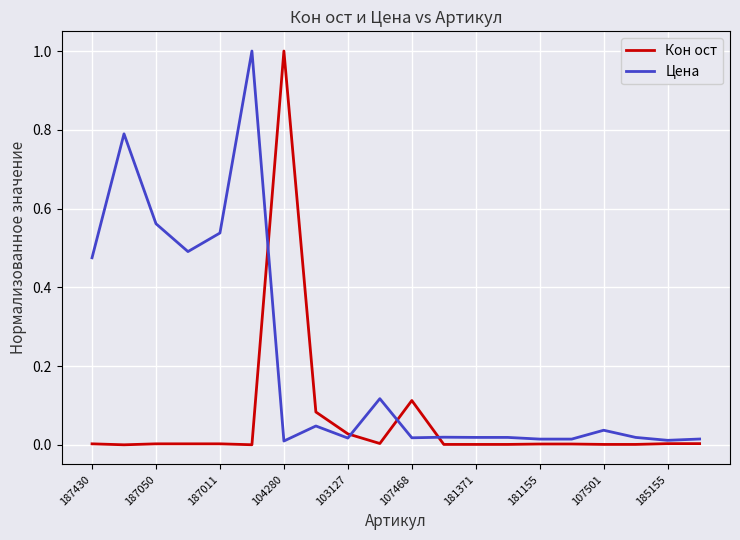

Which series has the largest total across all categories?

Цена